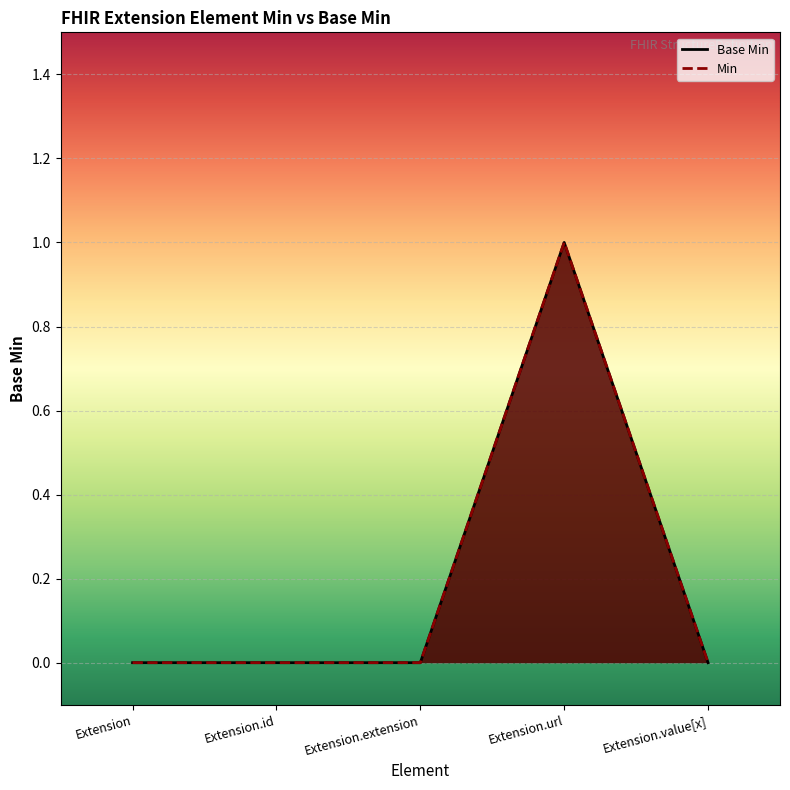

In Base Min, how many points are higher than both neighbors (excluding endpoints)?

1